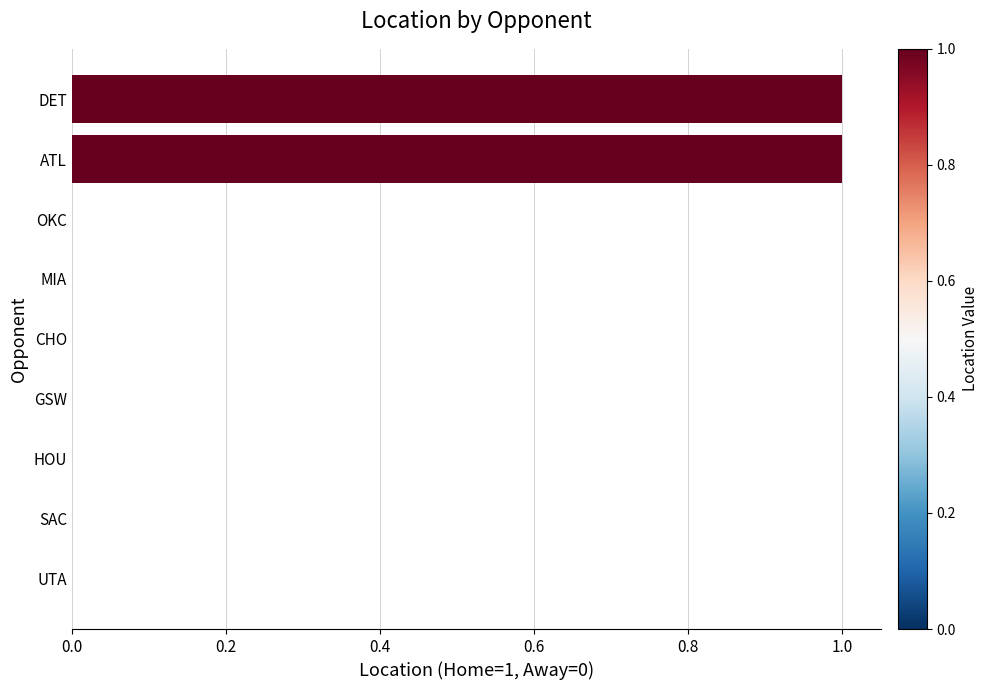

Are the bars horizontal?

Yes